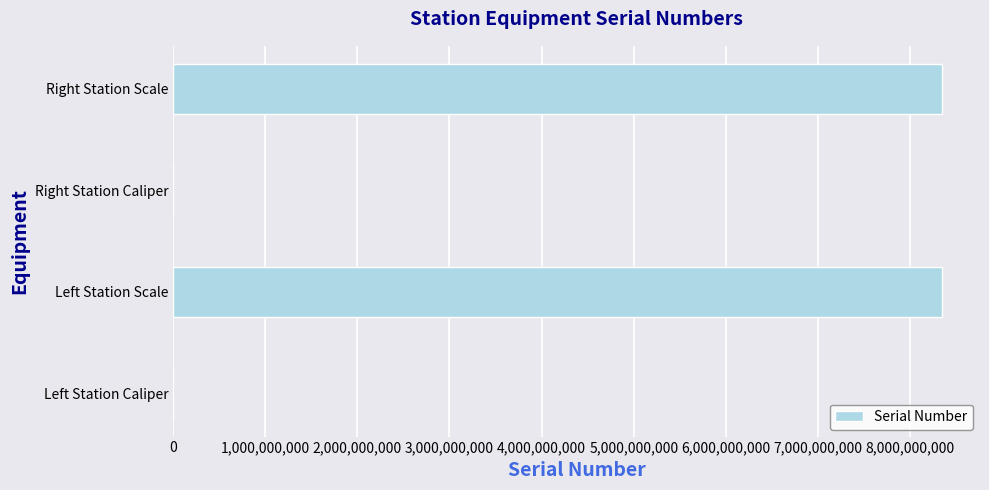

Which has a higher value, Right Station Caliper or Right Station Scale?

Right Station Scale